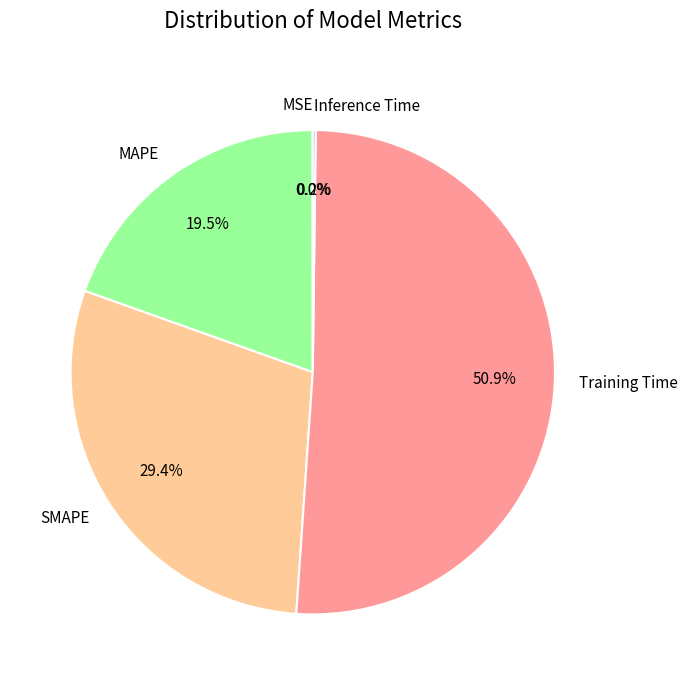

Is there a majority slice in this chart?

Yes